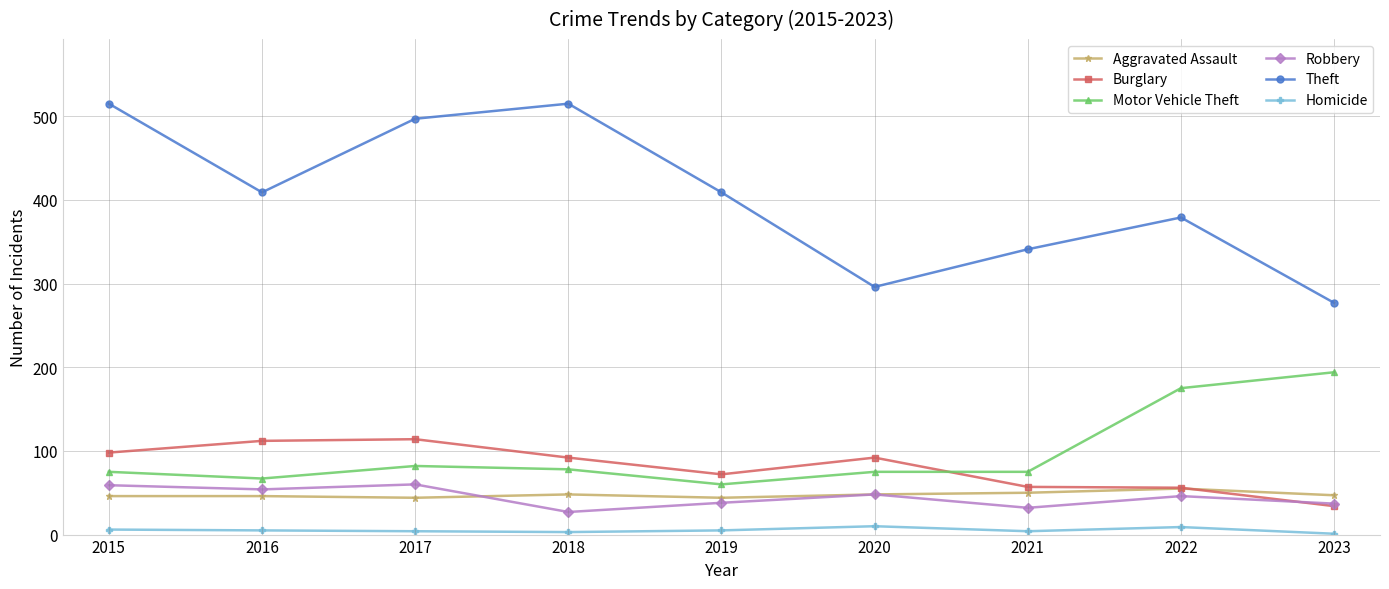

True or false: Burglary and Theft cross at least once.

False